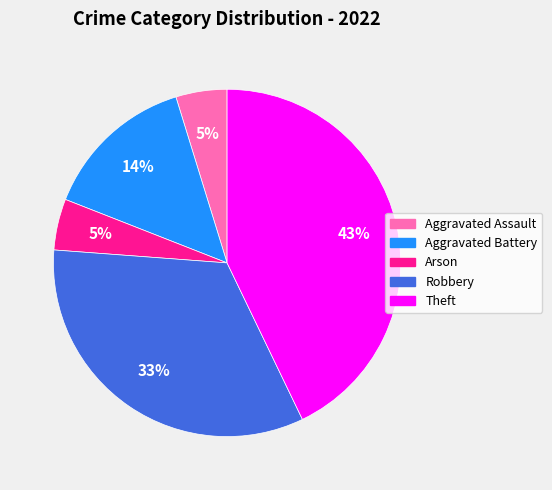

Which category has the biggest portion of the pie?

Theft